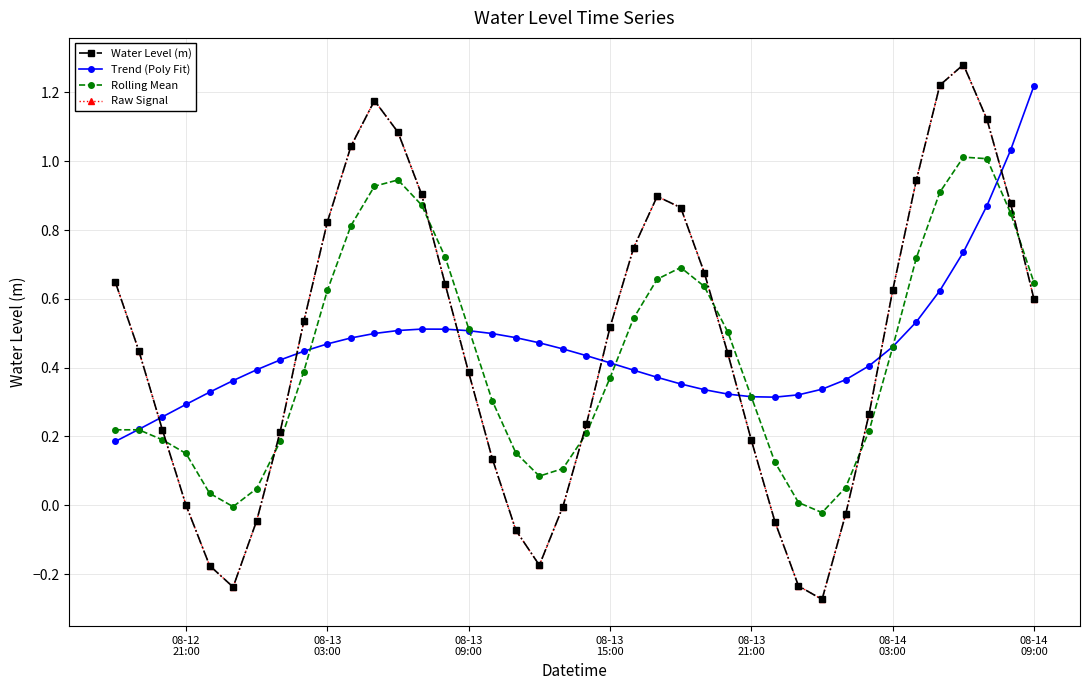

Does the chart have visible grid lines?

Yes